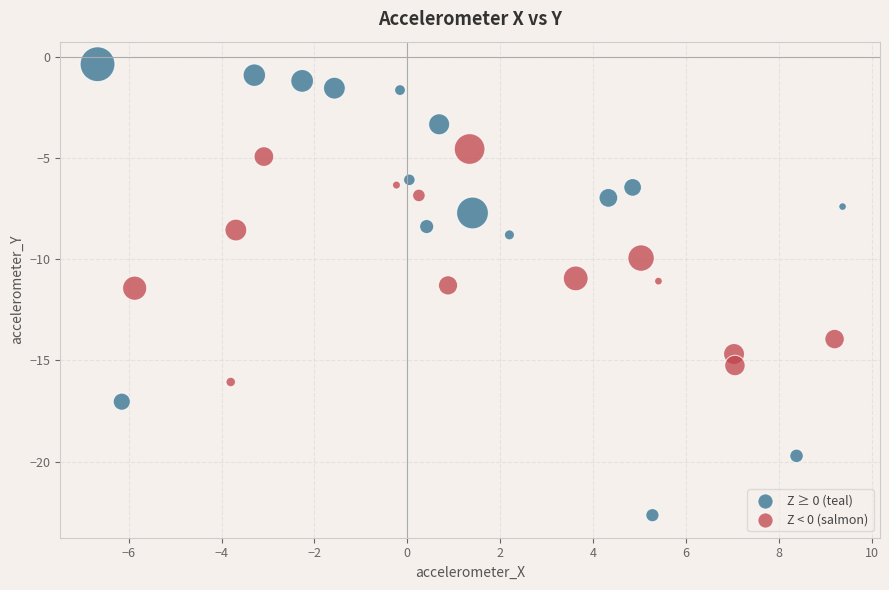

What is the range of Y values (max minus min)?

22.3